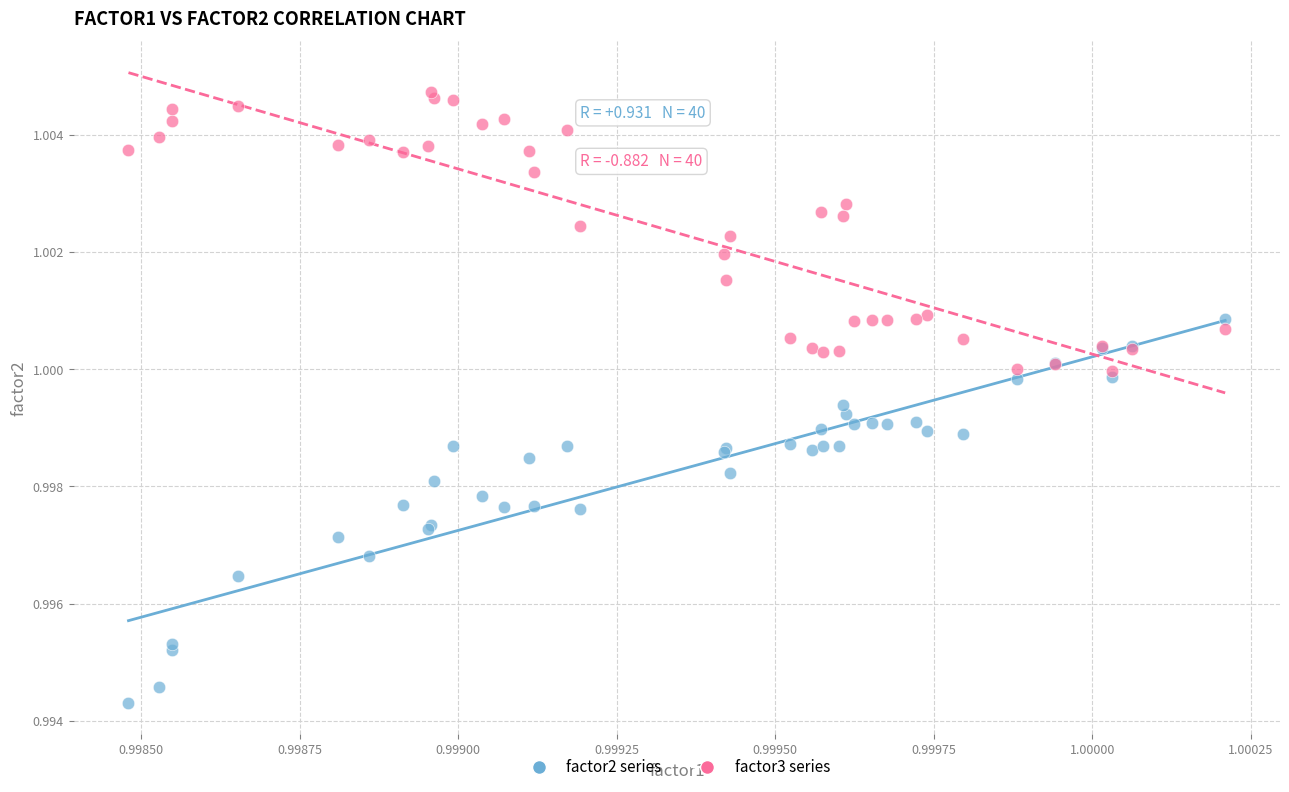

What are all the series names shown in the legend?

factor2 series, factor3 series